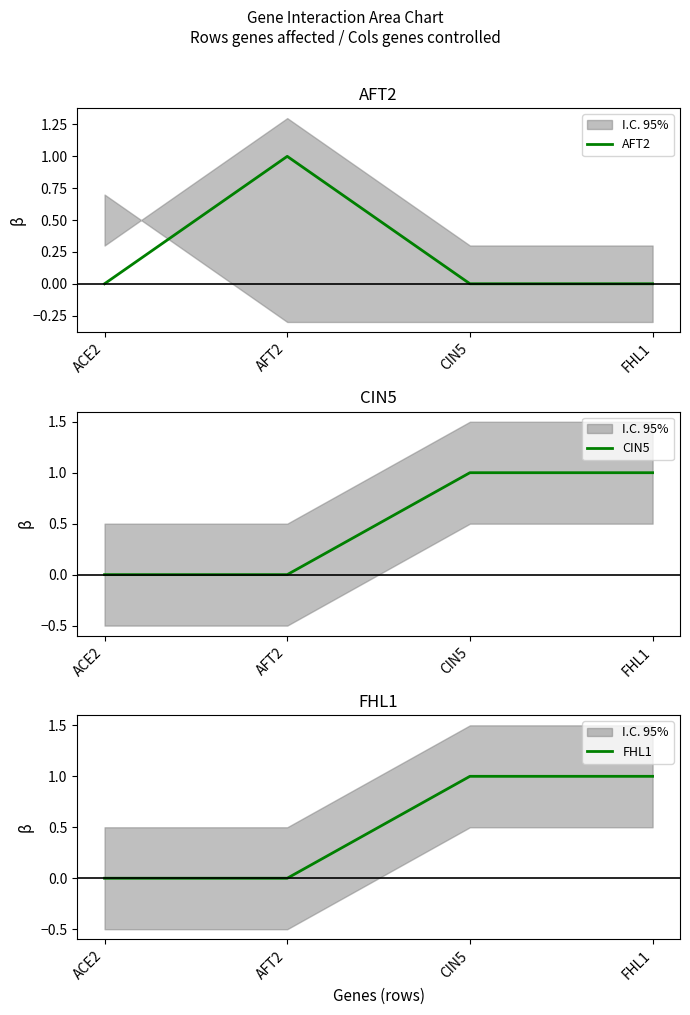

At which label does CIN5 reach its peak?

CIN5